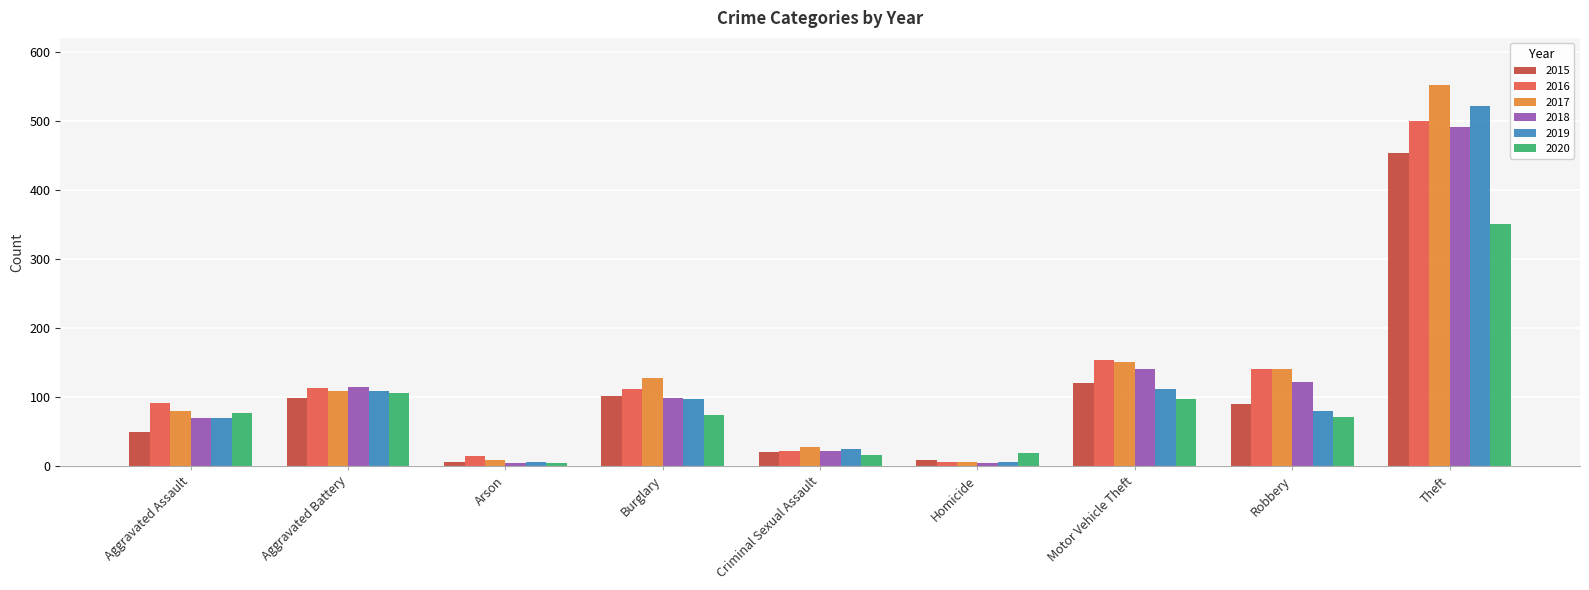

Does the chart contain any negative values?

No